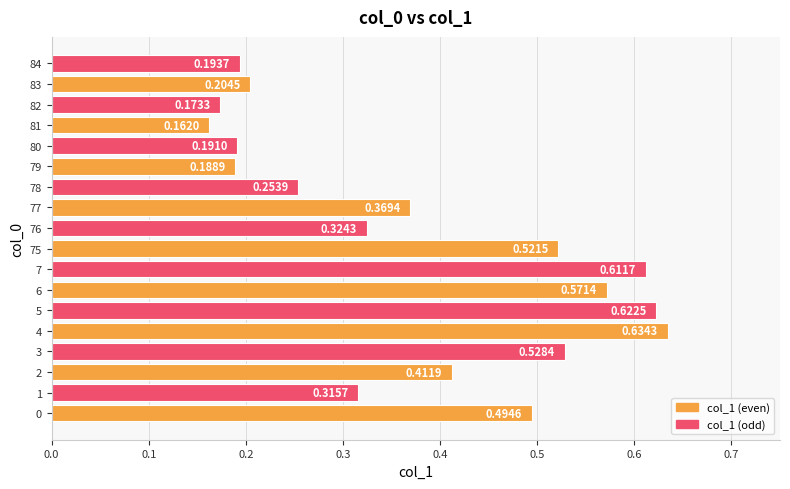

What is the change in value from 5 to 78?

-0.4